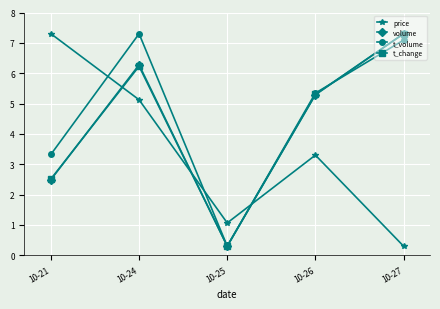

Is the value of volume at 10-26 greater than the value of t_volume at 10-21?

Yes